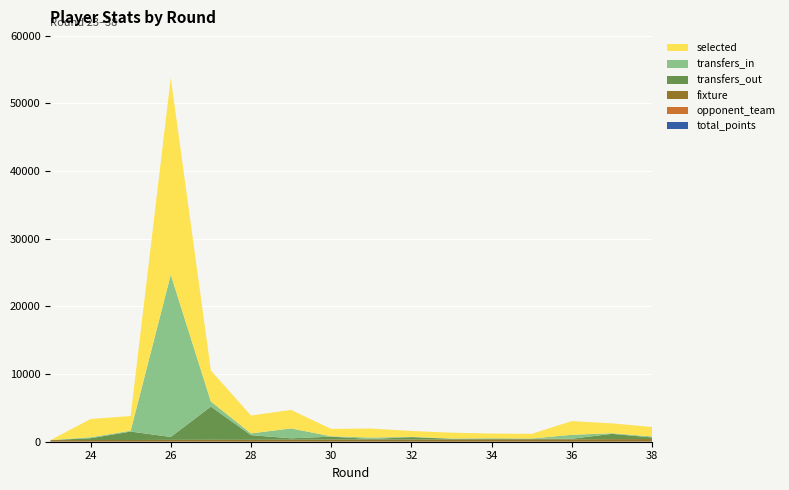

Reading left to right, transcribe all the data shown in this chart.

transfers_out: 0	265	1251	430	4911	691	201	436	76	351	107	70	69	82	789	244
transfers_in: 0	142	119	23993	749	257	1459	59	212	42	41	91	46	583	92	139
selected: 0	2696	2177	29097	4587	2646	2735	1085	1334	865	861	693	687	2028	1456	1399
fixture: 226	236	241	256	270	274	286	292	306	314	326	337	347	353	368	373
opponent_team: 12	17	2	18	14	7	16	3	20	6	1	15	8	4	11	19
total_points: 1	1	9	1	2	0	2	18	1	10	0	0	5	0	0	1